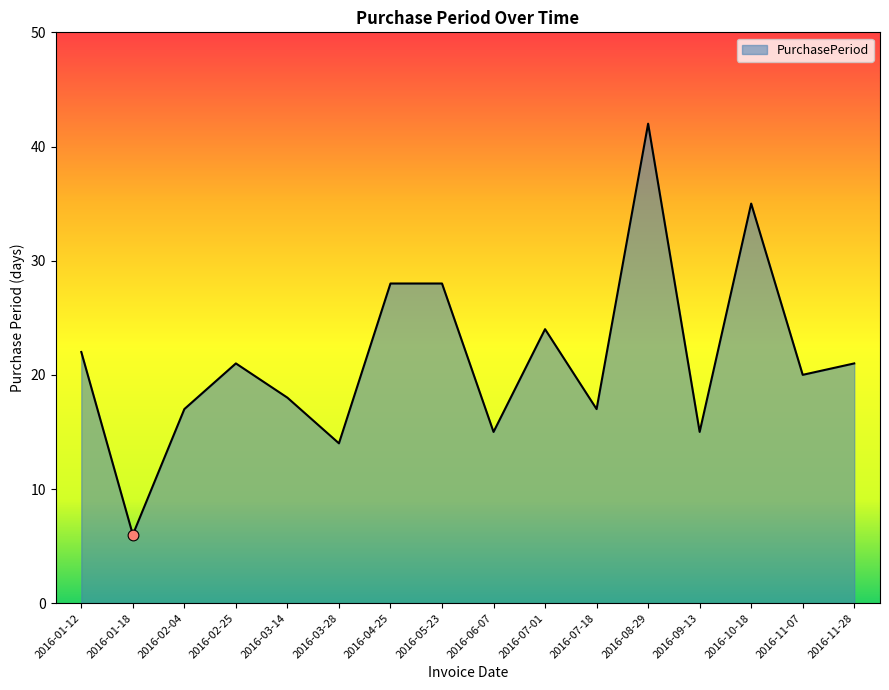

What is the ratio of the value at 2016-07-01 to the value at 2016-01-18?

4.0